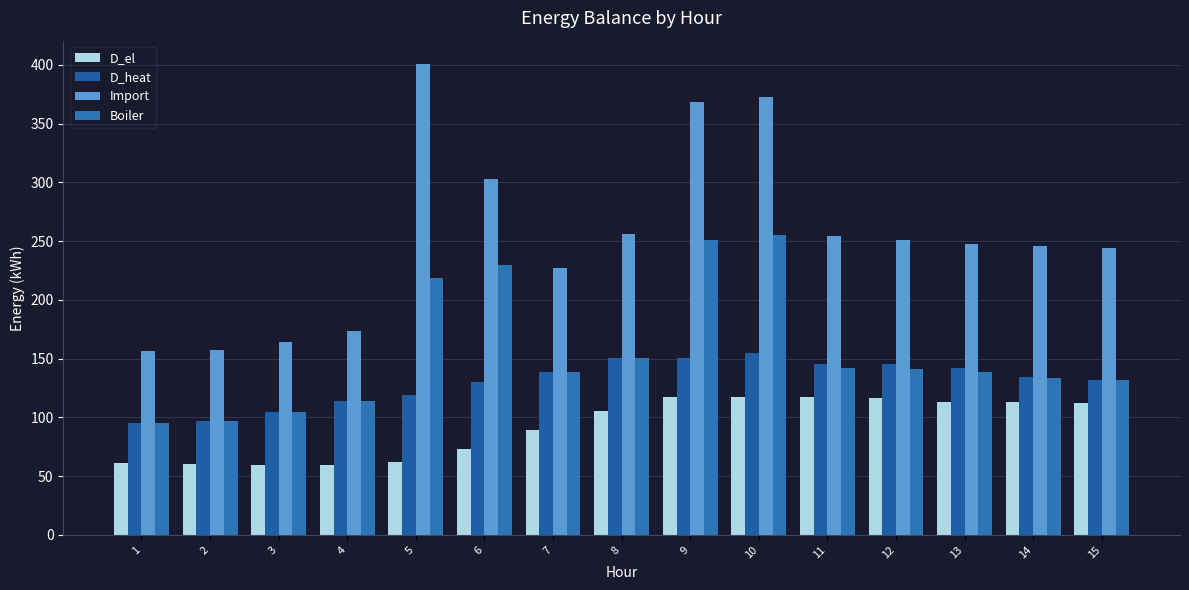

What is the maximum value for Boiler?

255.2